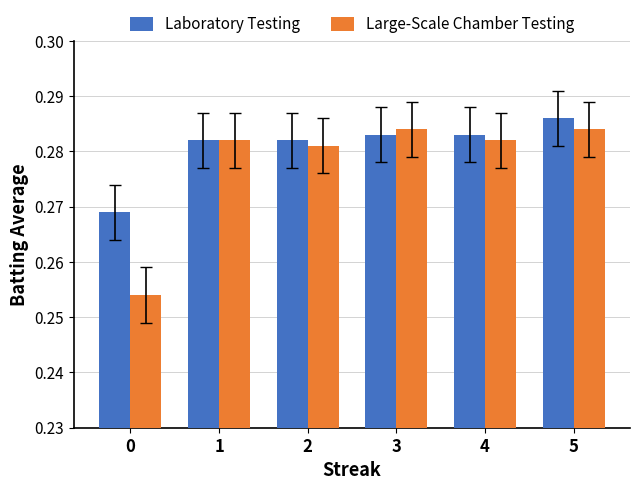

The Laboratory Testing series shows 0.4 at 2. True or false?

False